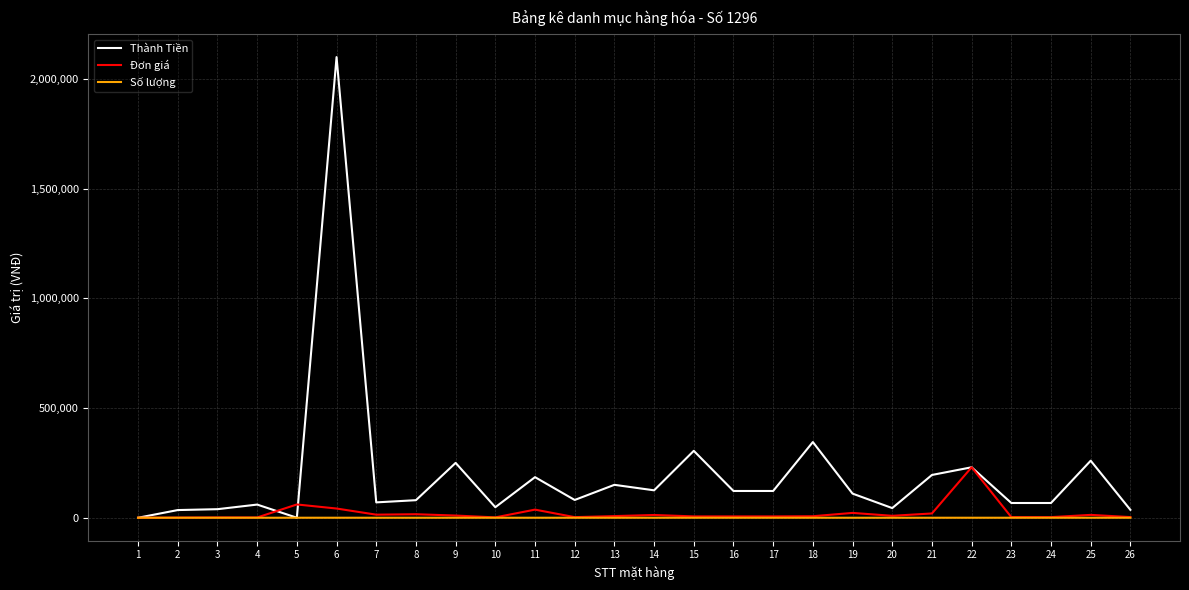

At which category is the sum across all series the highest?

6